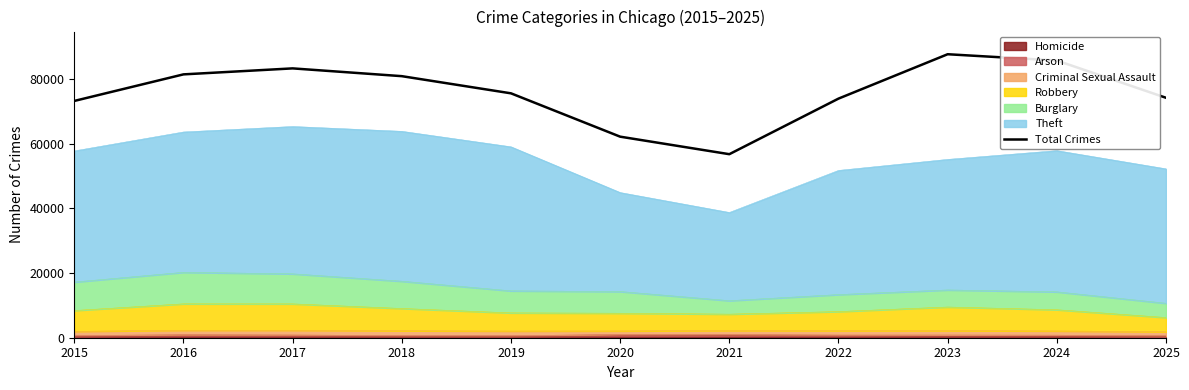

What is the smallest value displayed?

56805